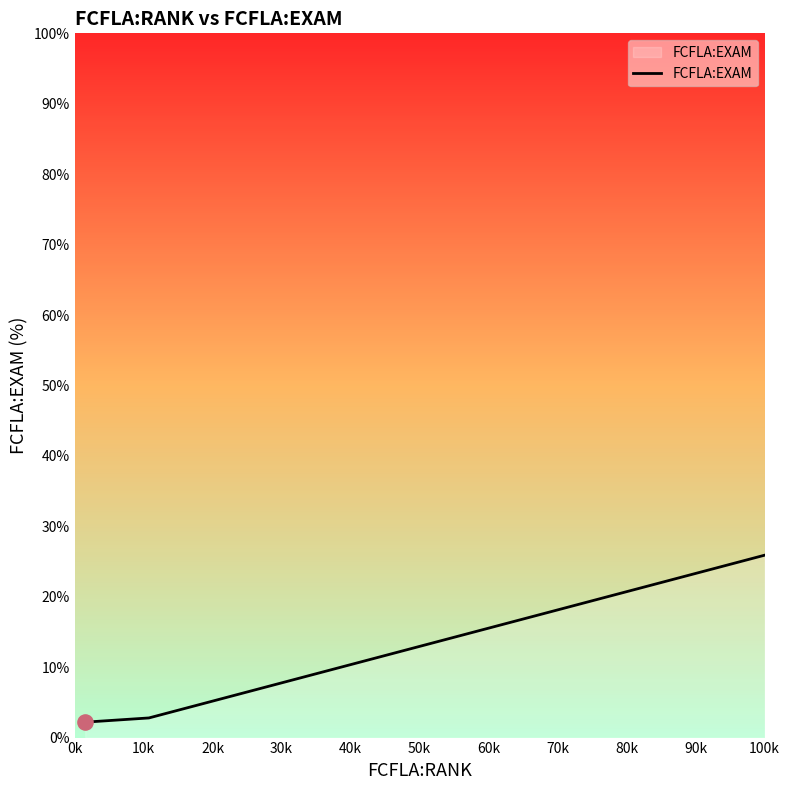

What is the difference between the maximum and minimum values?

23.7